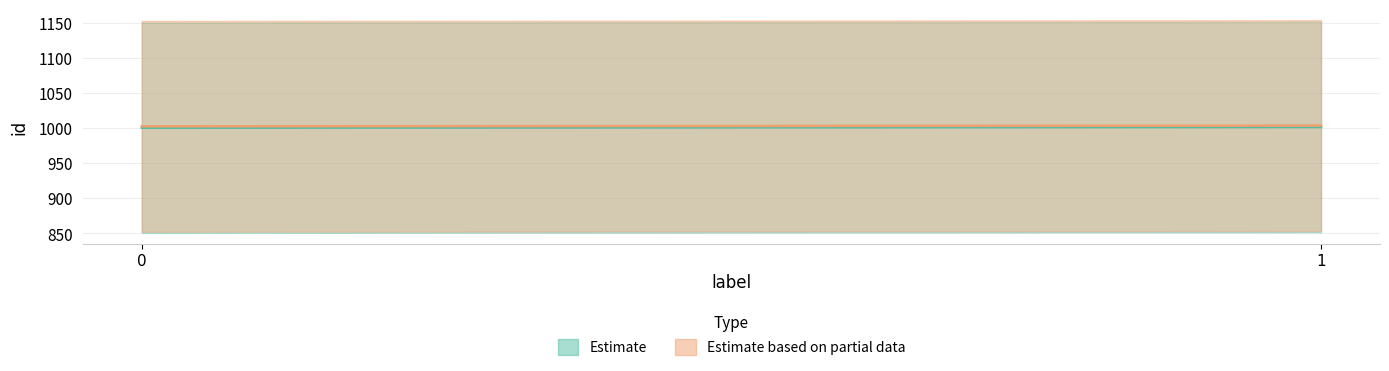

Reading left to right, transcribe all the data shown in this chart.

Estimate: 0=1001	1=1002
Estimate based on partial data: 0=1003	1=1004